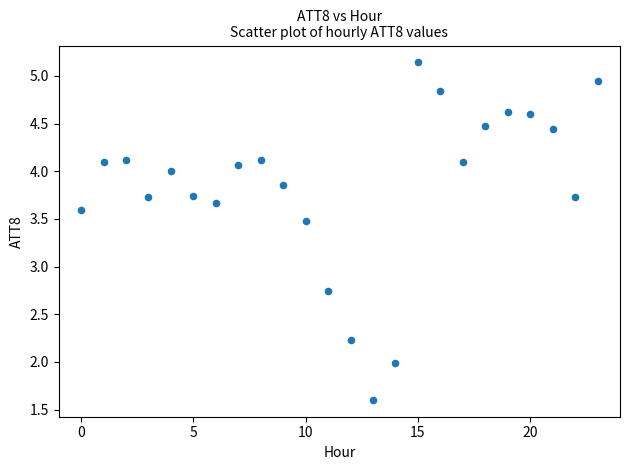

How many data points are displayed?

24